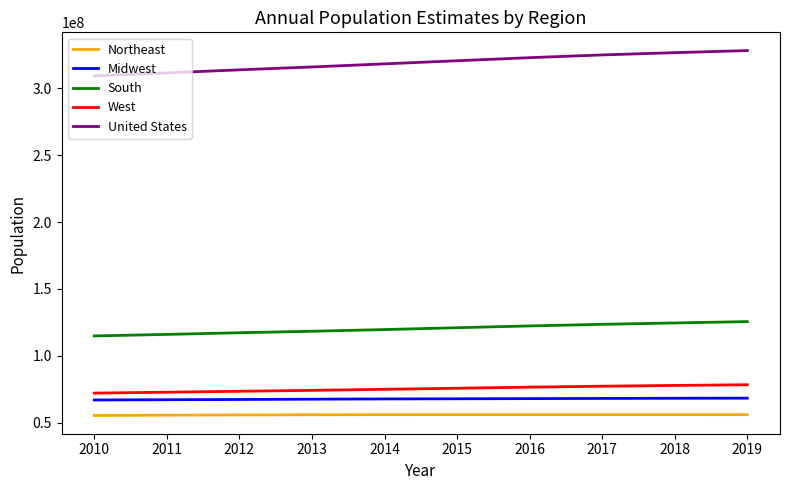

True or false: South and West cross at least once.

False